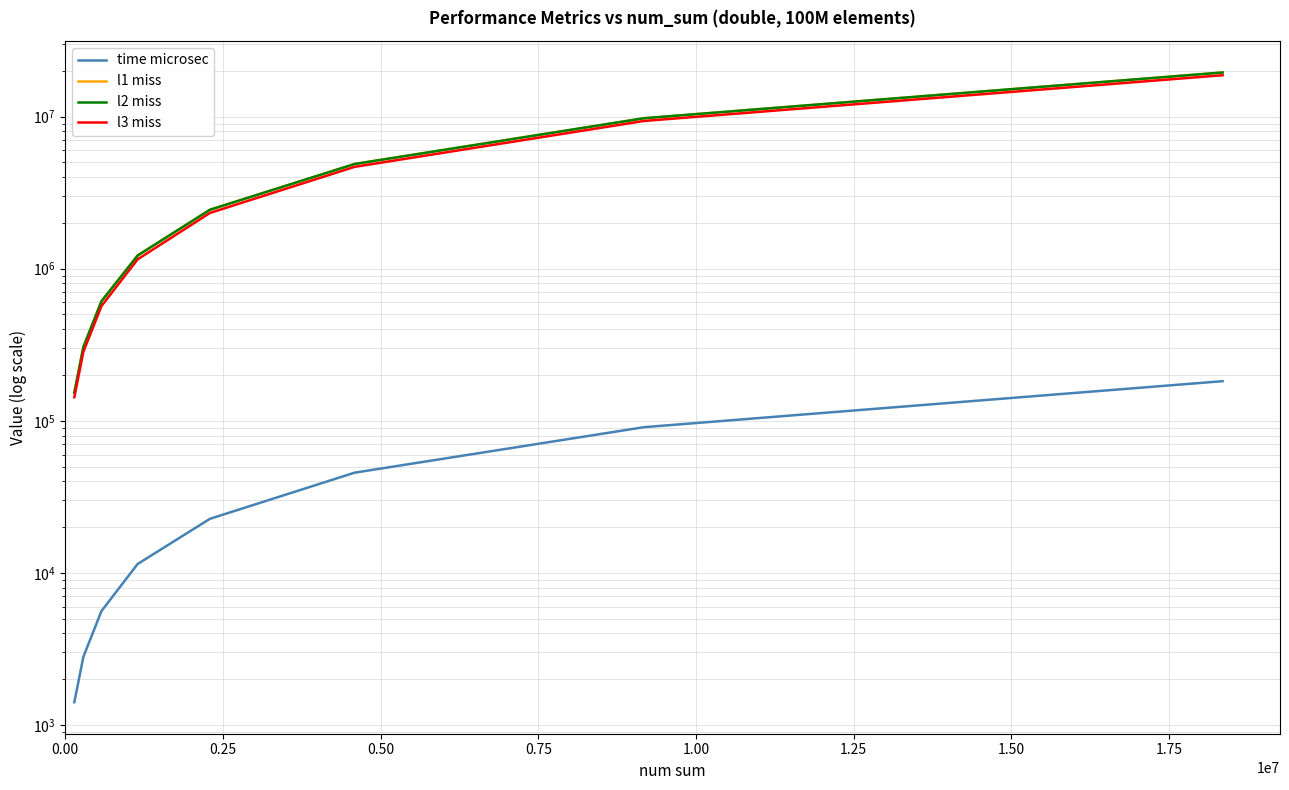

What are all the series names shown in the legend?

time microsec, l1 miss, l2 miss, l3 miss